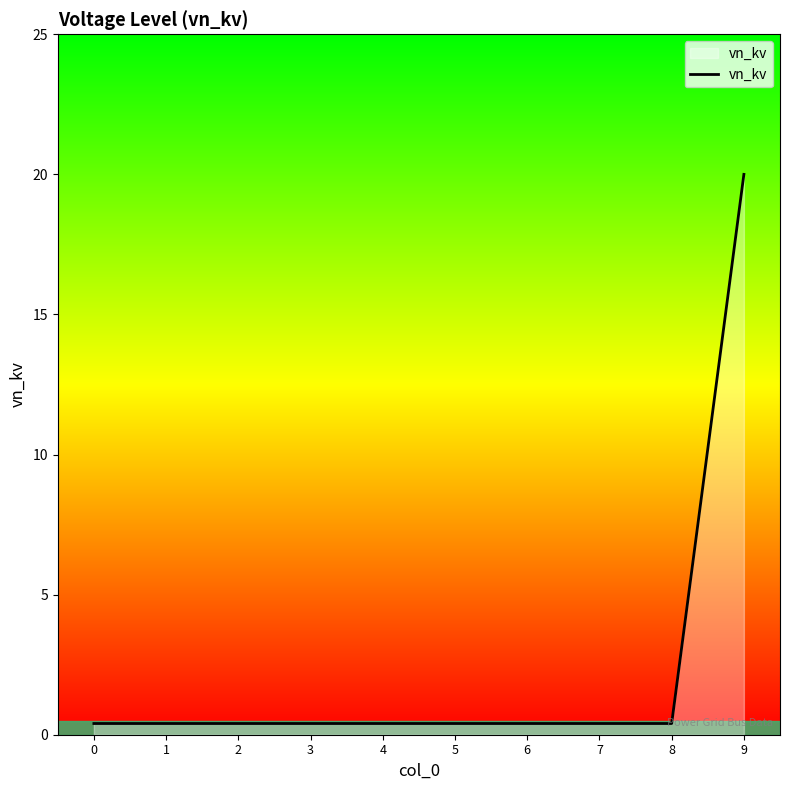

What is the difference between the maximum and minimum values?

19.6